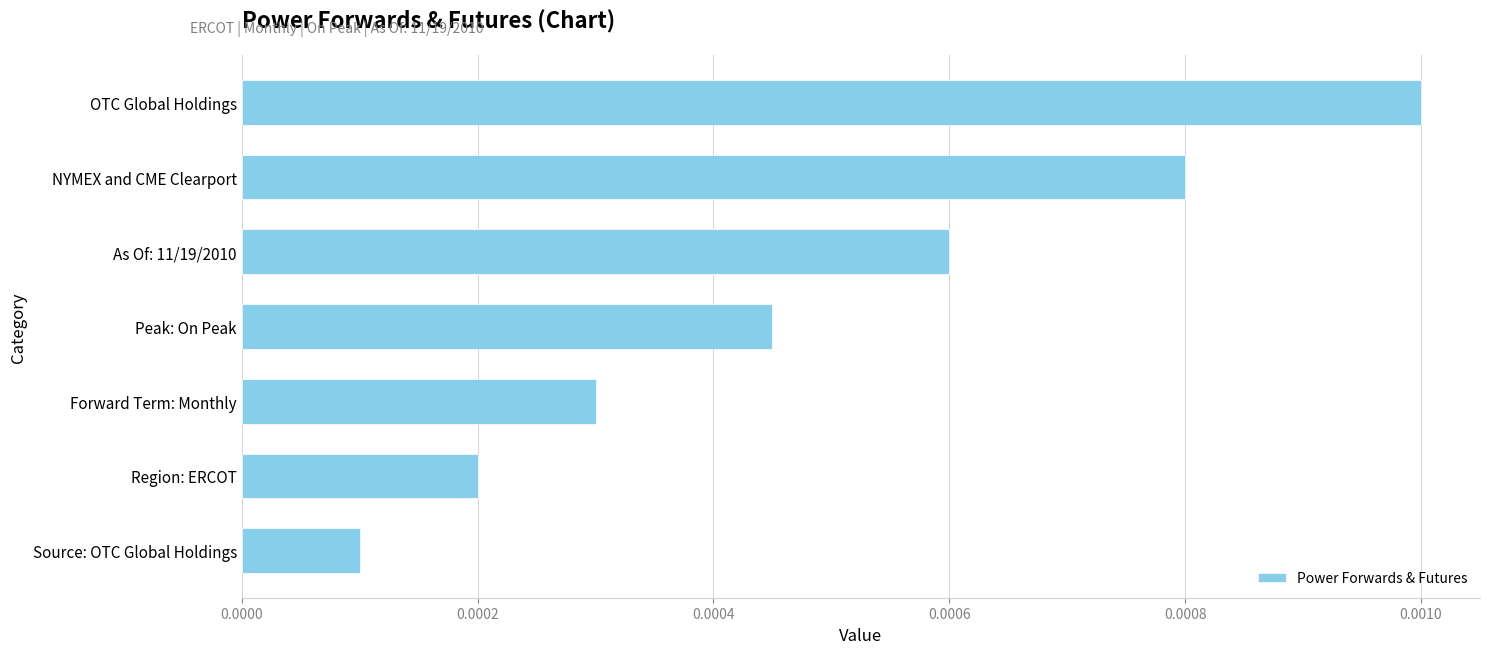

List the labels in order of value, largest first.

OTC Global Holdings, NYMEX and CME Clearport, As Of: 11/19/2010, Peak: On Peak, Forward Term: Monthly, Region: ERCOT, Source: OTC Global Holdings